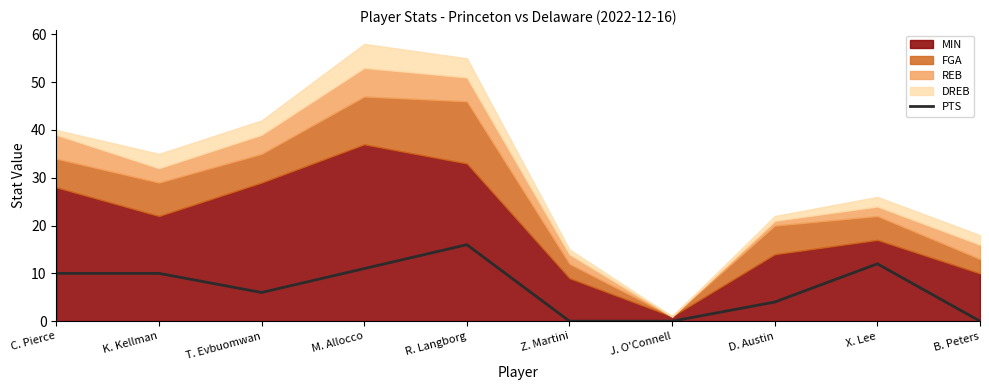

How many lines are shown in the chart?

1